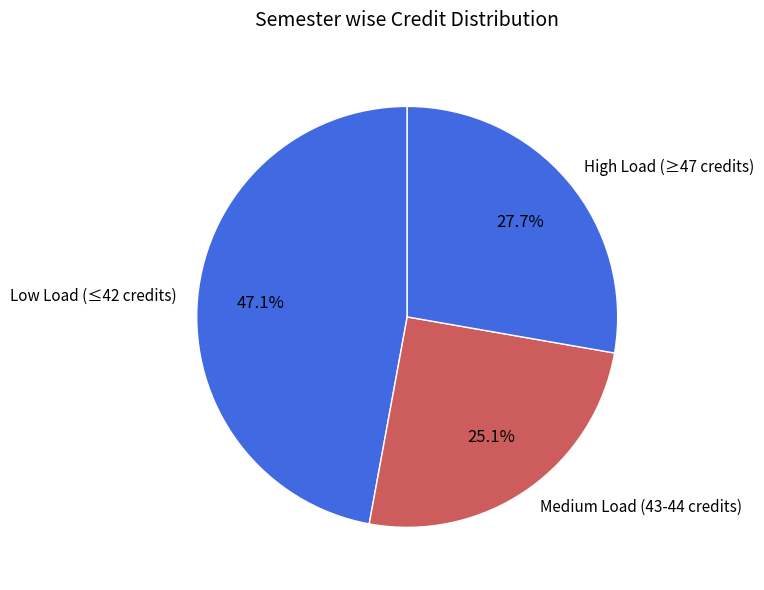

Which has a higher value, Low Load (≤42 credits) or Medium Load (43-44 credits)?

Low Load (≤42 credits)